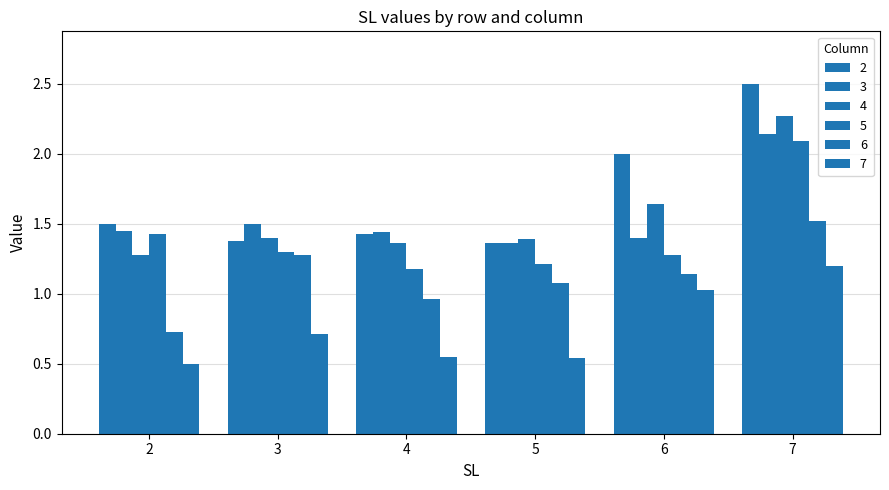

What is the difference between the maximum and minimum values in the 5 series?

0.9